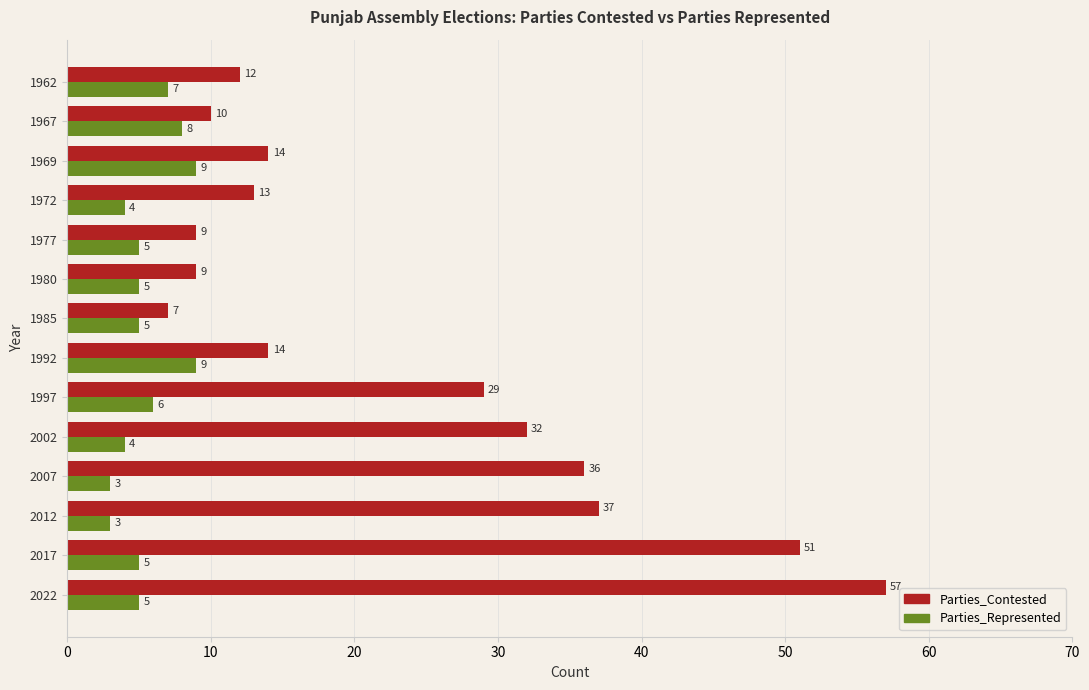

Which series has the largest total across all categories?

Parties_Contested